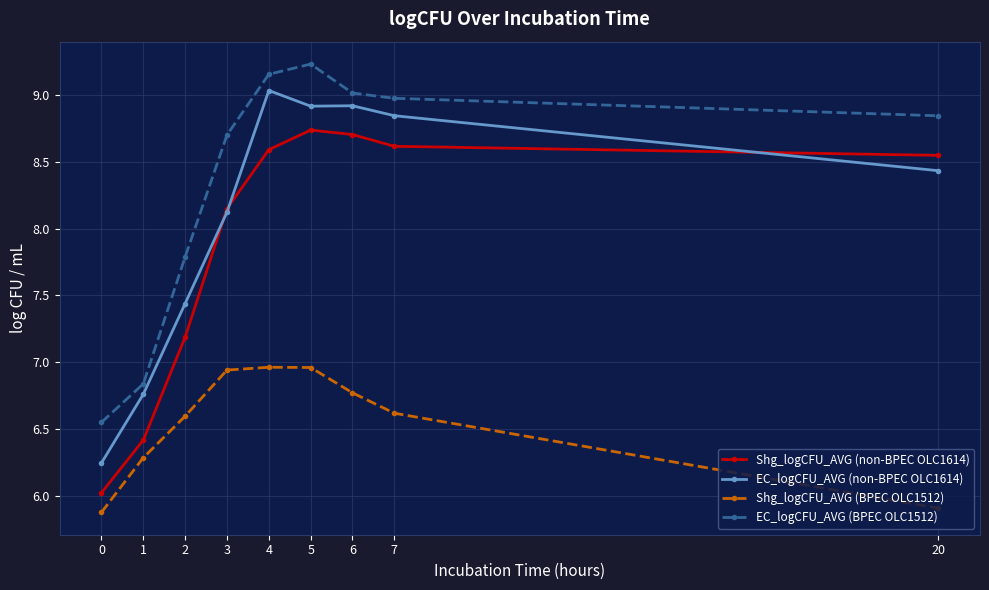

True or false: EC_logCFU_AVG (BPEC OLC1512) and EC_logCFU_AVG (non-BPEC OLC1614) intersect in this chart.

False